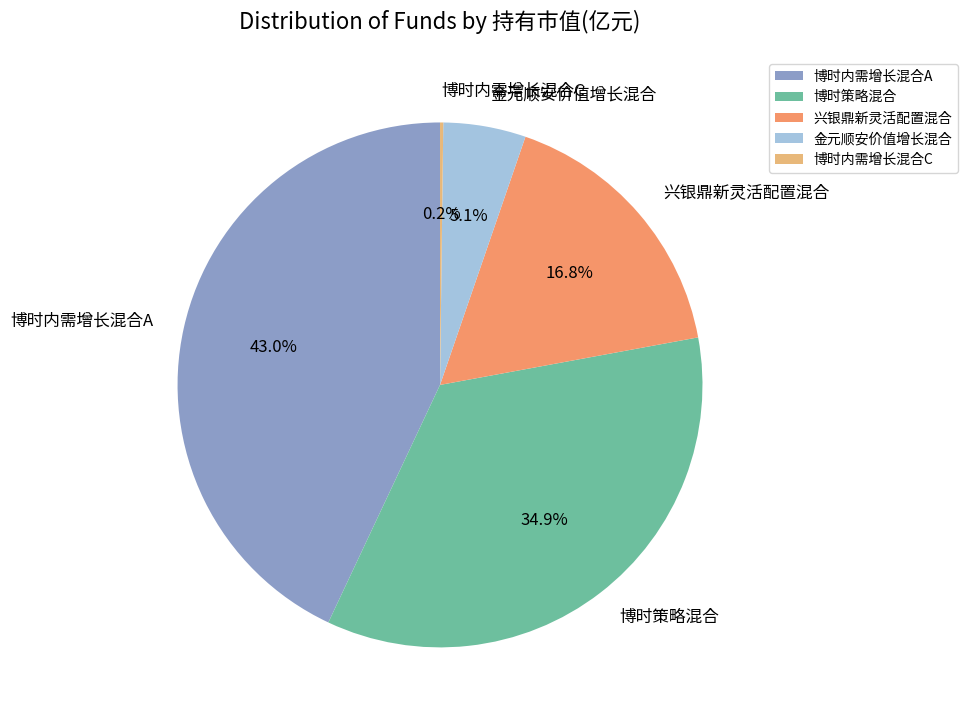

What is the total percentage of 博时策略混合 and 兴银鼎新灵活配置混合?

51.7%